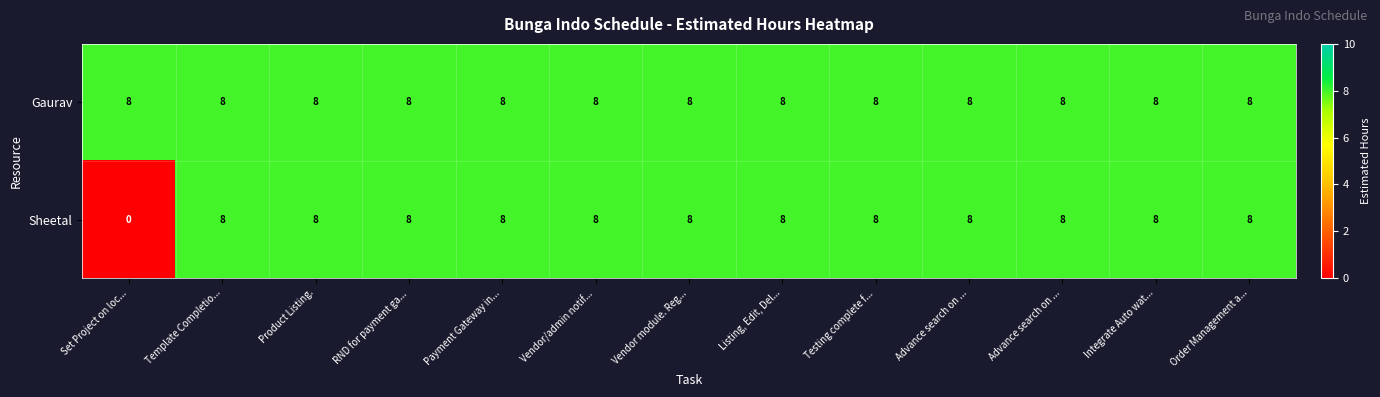

How many values in the Sheetal series are below 8?

1